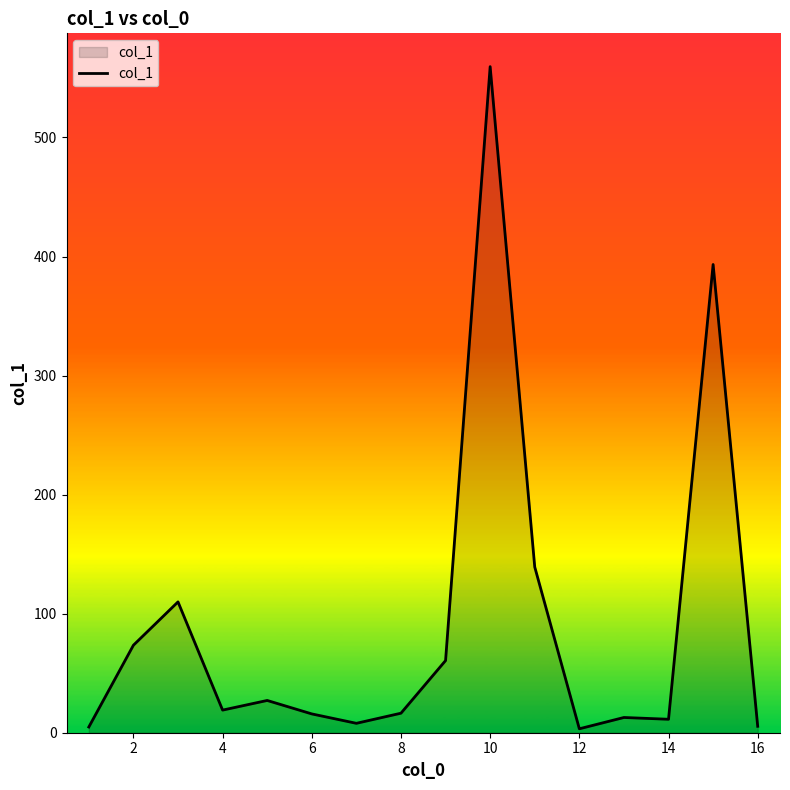

What is the difference between the maximum and minimum values?

556.2